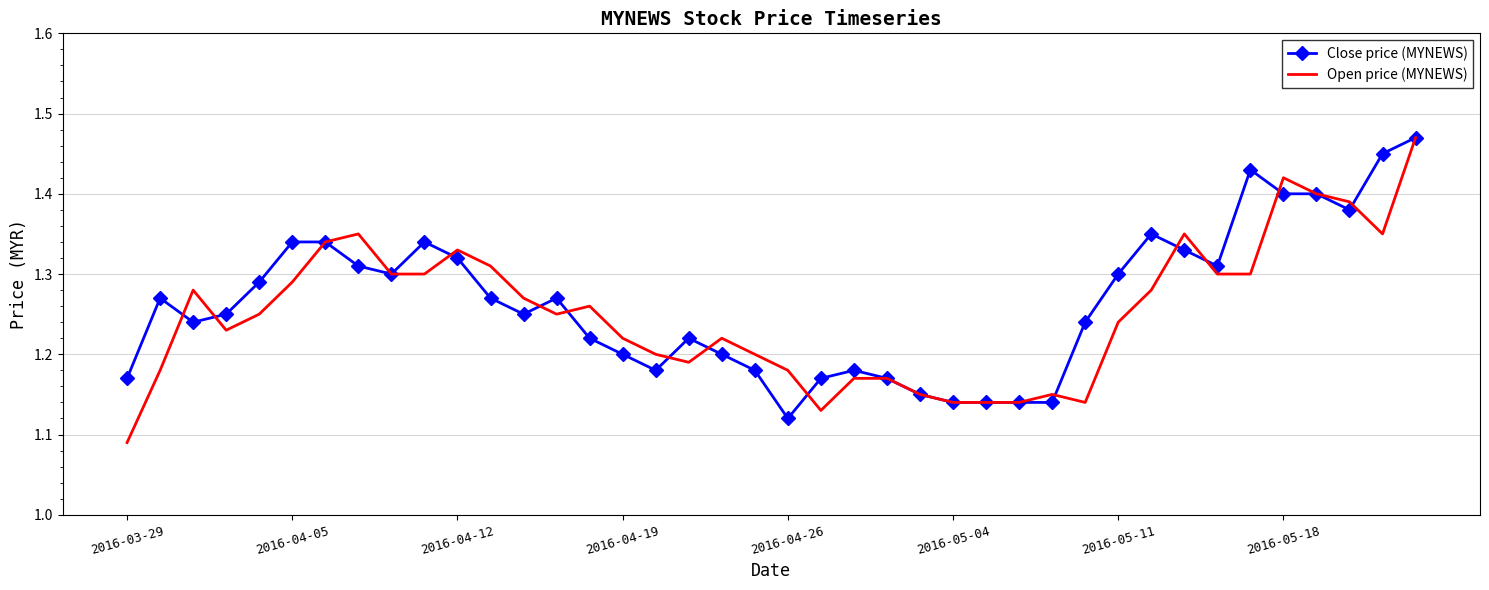

Which series has the largest range (max minus min)?

Open price (MYNEWS)